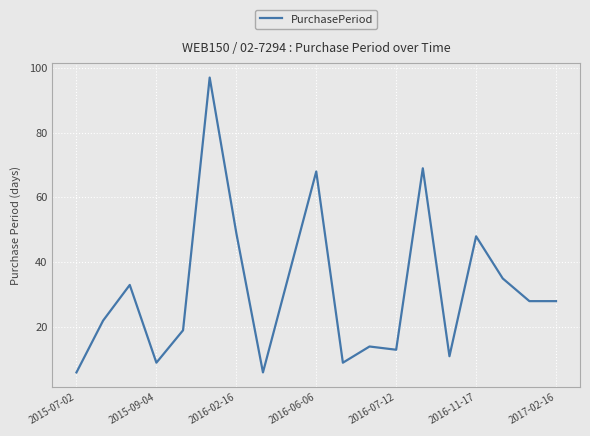

Reading left to right, what are all the values shown in this chart?

6	22	33	9	19	97	49	6	37	68	9	14	13	69	11	48	35	28	28